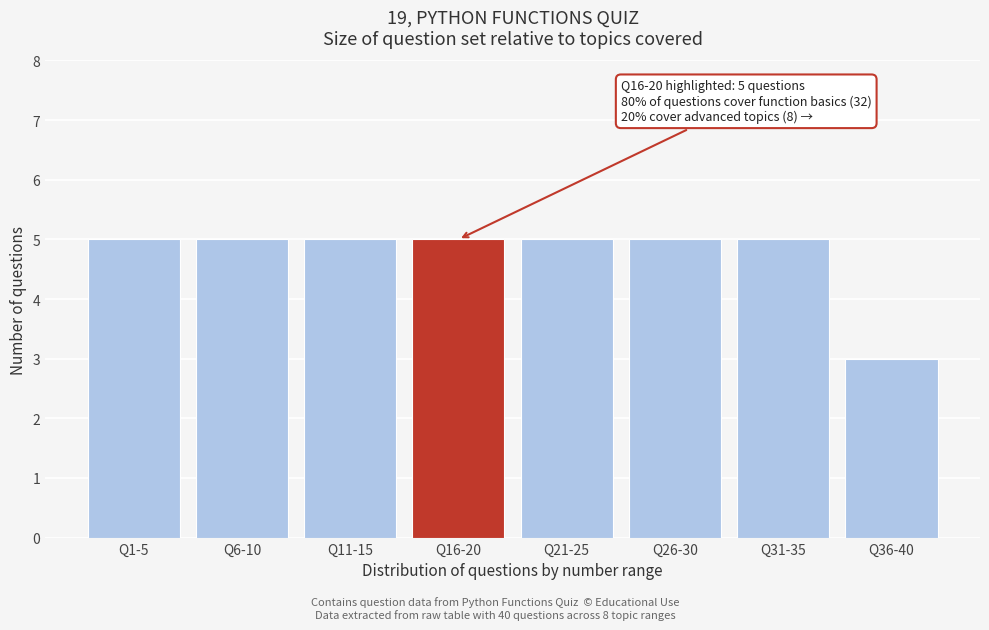

Reading left to right, extract all data points from this chart.

Q1-5=5	Q6-10=5	Q11-15=5	Q16-20=5	Q21-25=5	Q26-30=5	Q31-35=5	Q36-40=3